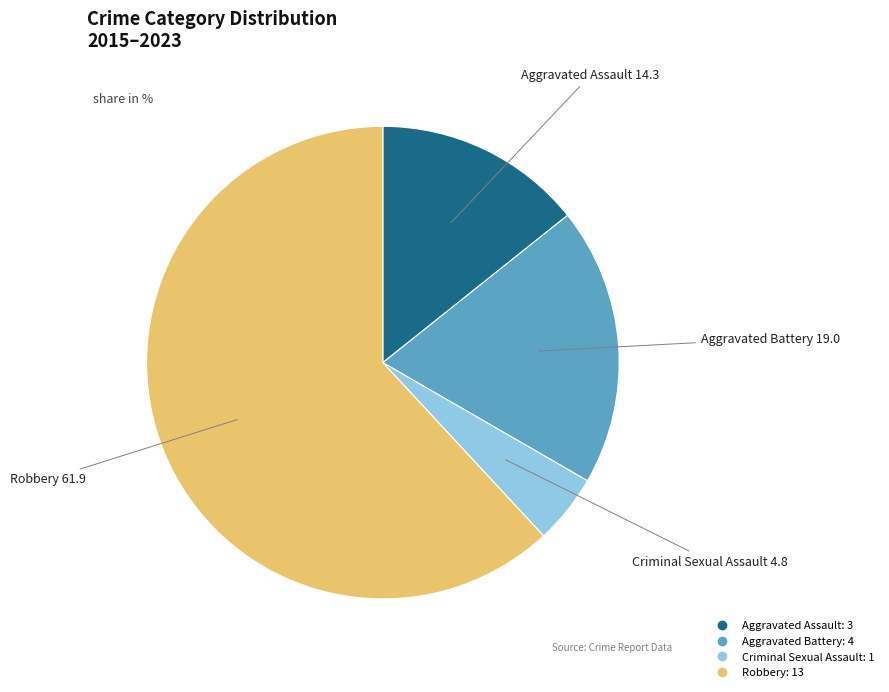

Rank the categories by value from highest to lowest.

Robbery, Aggravated Battery, Aggravated Assault, Criminal Sexual Assault